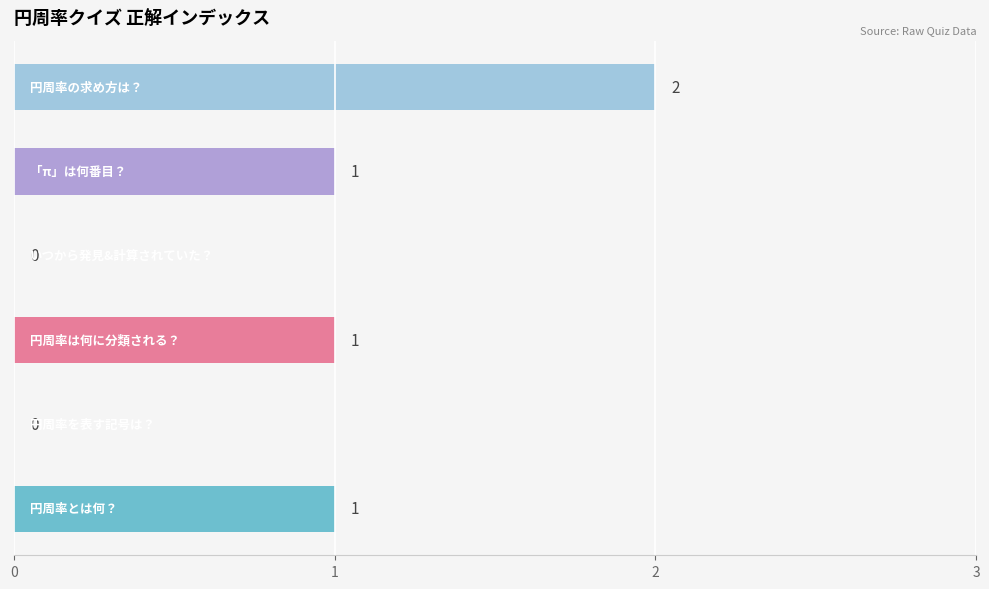

How many values are between 0 and 1?

5